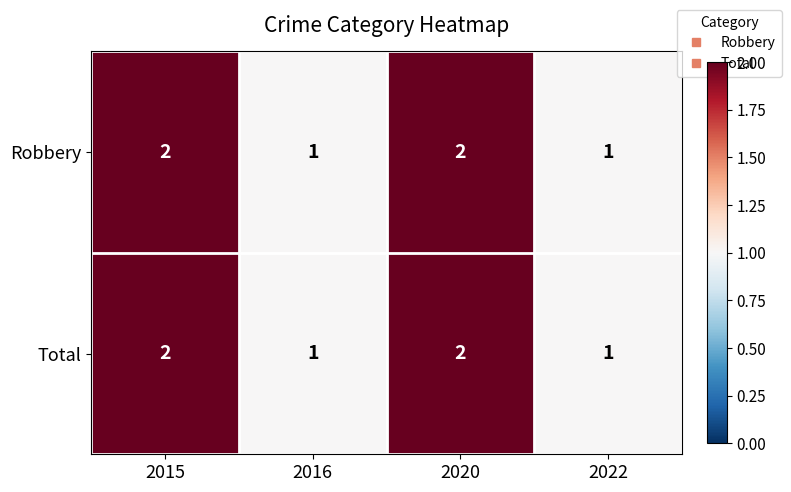

The value of Total at 2020 is 3. True or false?

False